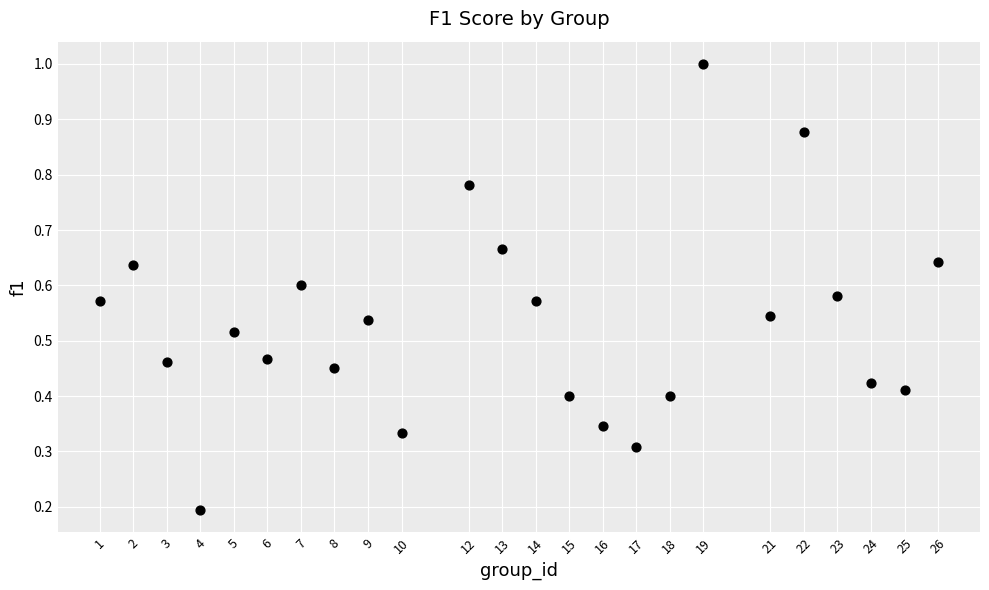

What is the range of X values (max minus min)?

25.0